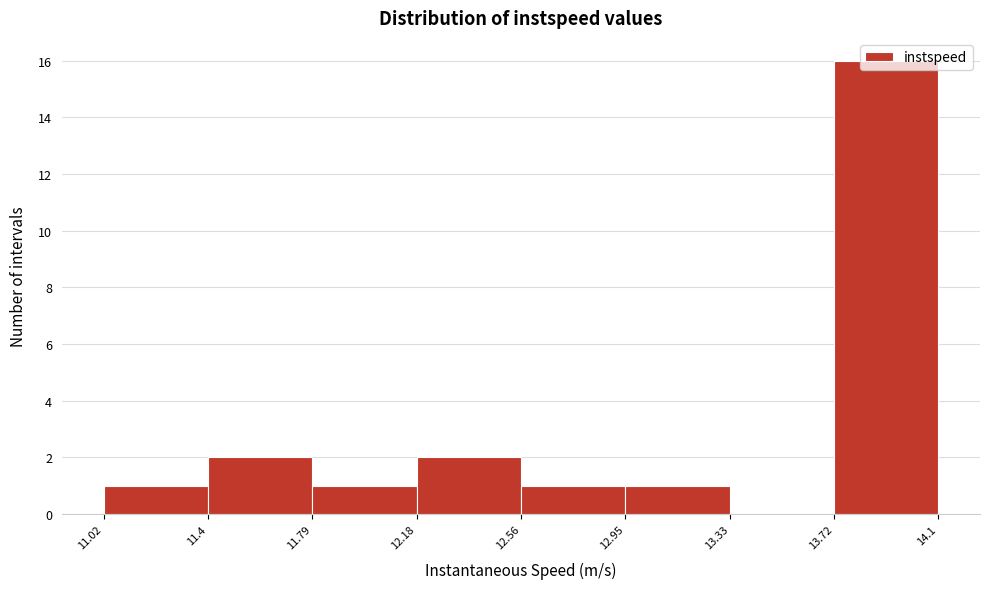

Reading left to right, transcribe this chart: for each bar, give the range it covers on the x-axis and its height. The values are not printed on the chart, so give them approximately, as read against the axis.

11.02 to 11.4: 1
11.4 to 11.79: 2
11.79 to 12.18: 1
12.18 to 12.56: 2
12.56 to 12.95: 1
12.95 to 13.33: 1
13.33 to 13.72: 0
13.72 to 14.1: 16